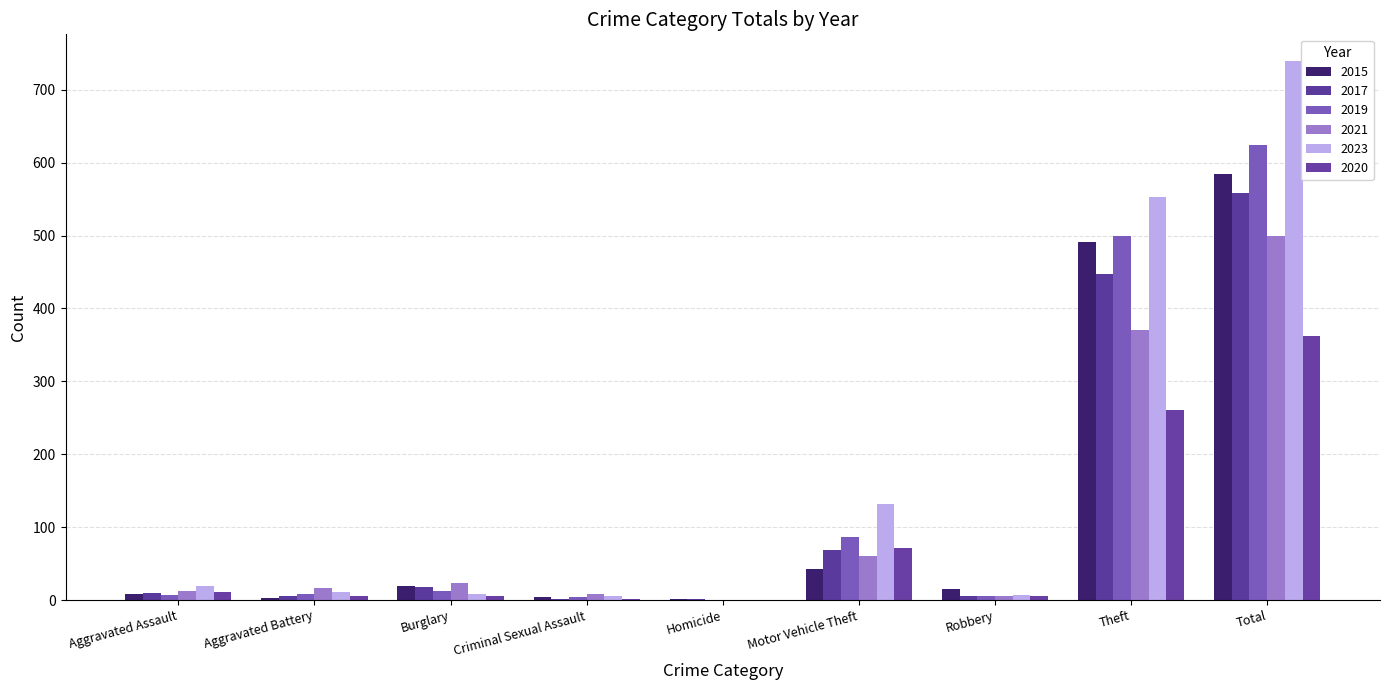

Which series has the largest total across all categories?

2023